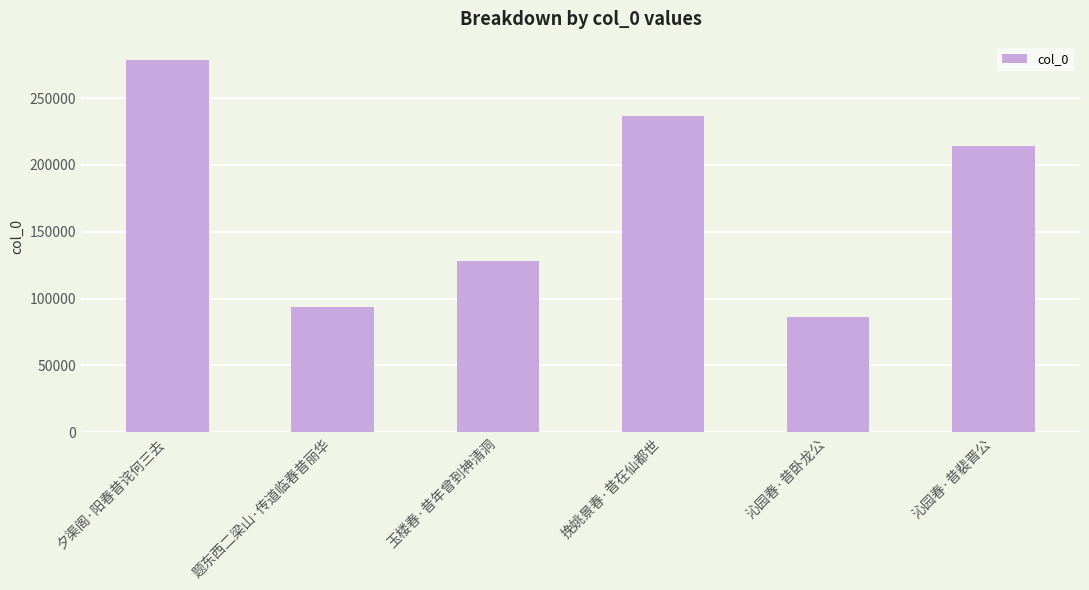

What is the smallest value displayed?

85854